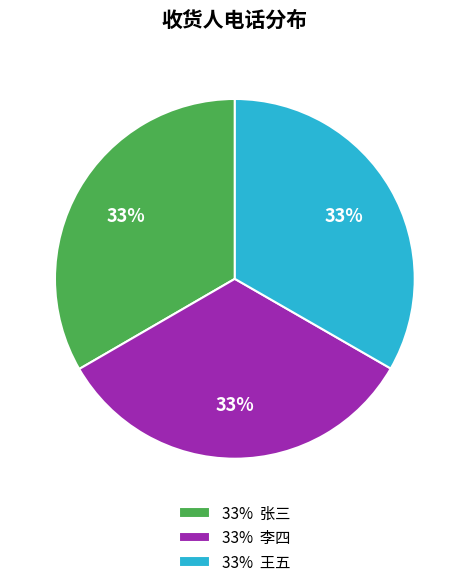

How many slices are in this pie chart?

3